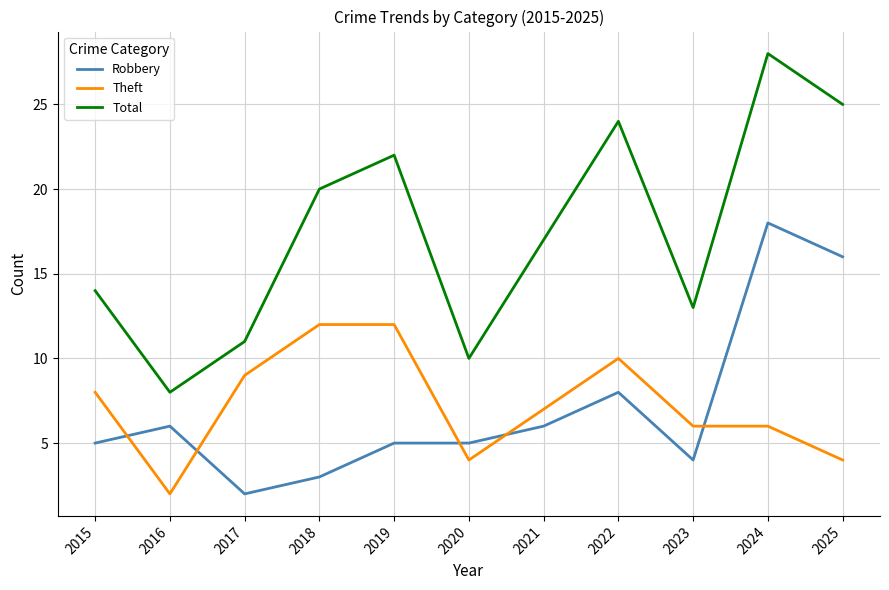

Reading left to right, list all the values displayed in this chart.

Robbery: 5	6	2	3	5	5	6	8	4	18	16
Theft: 8	2	9	12	12	4	7	10	6	6	4
Total: 14	8	11	20	22	10	17	24	13	28	25